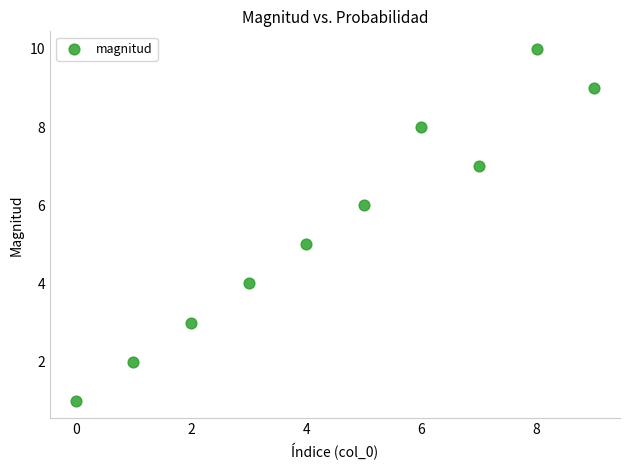

What is the range of Y values (max minus min)?

9